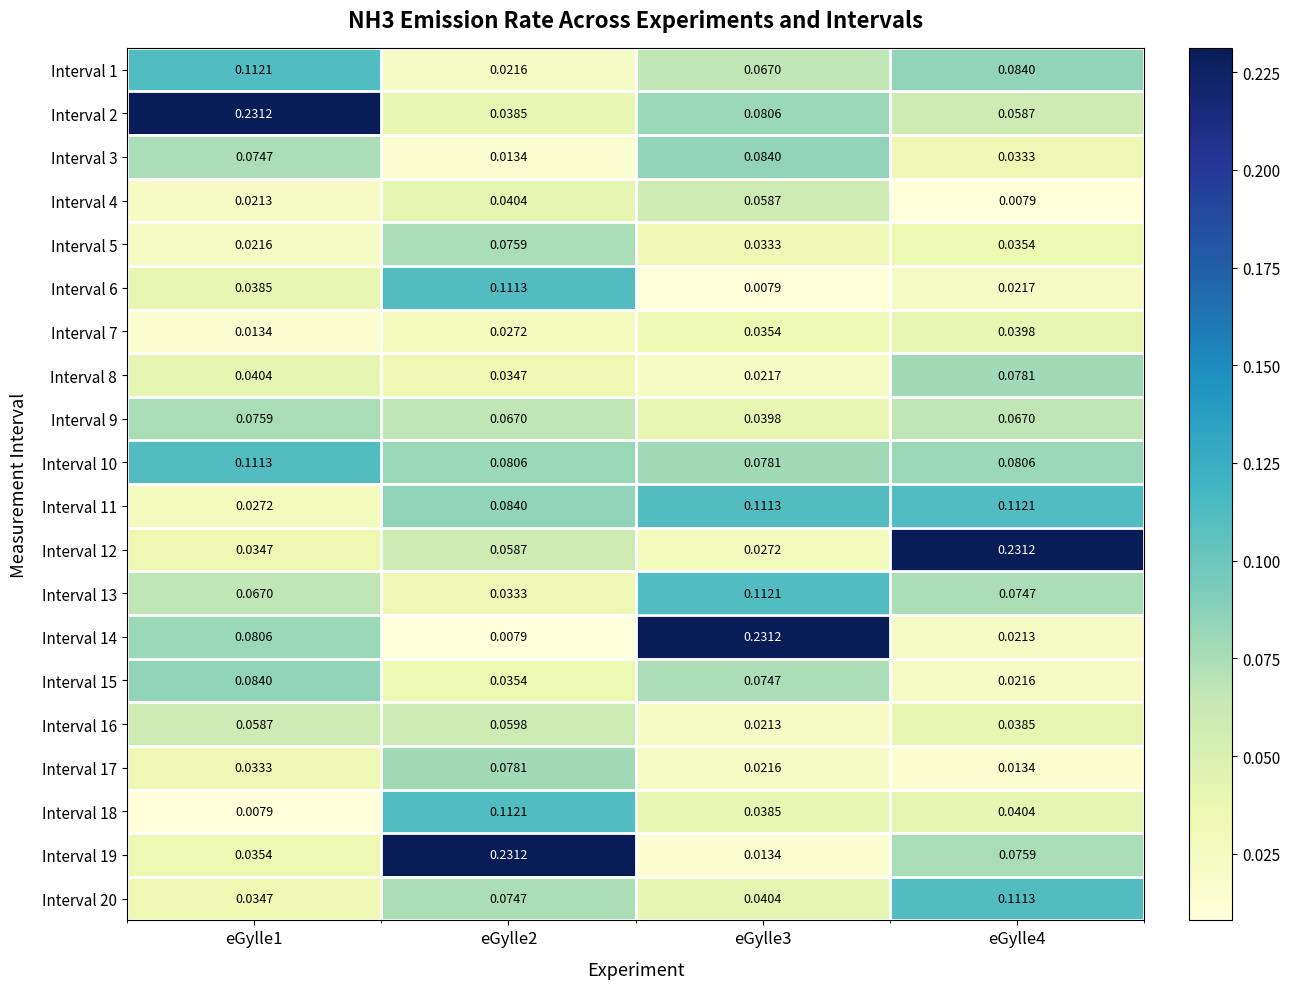

Is the value of Interval 10 at eGylle4 greater than the value of Interval 14 at eGylle4?

Yes